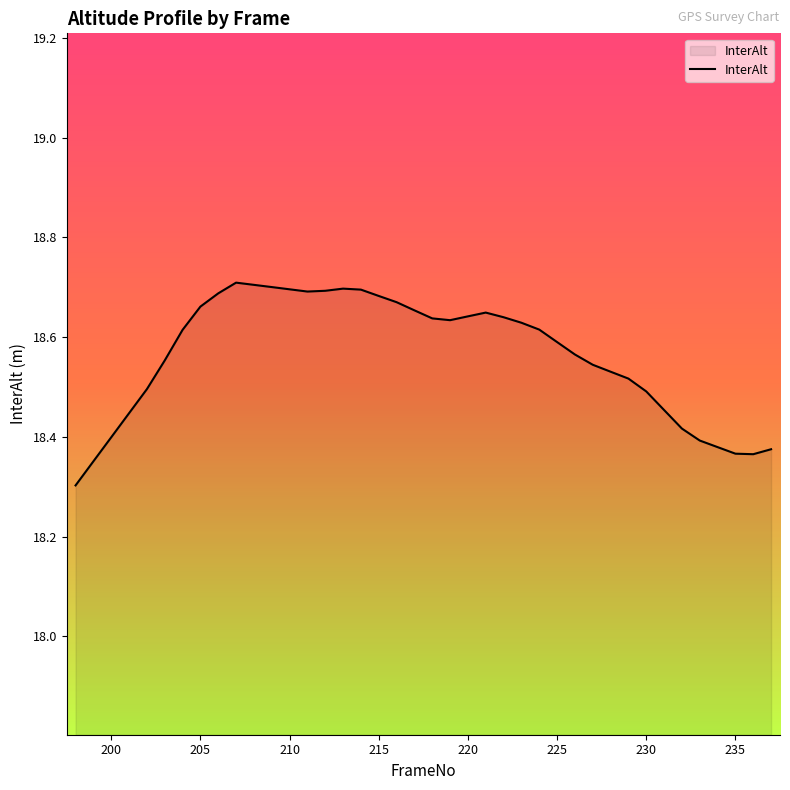

What is the minimum value shown in the chart?

18.3